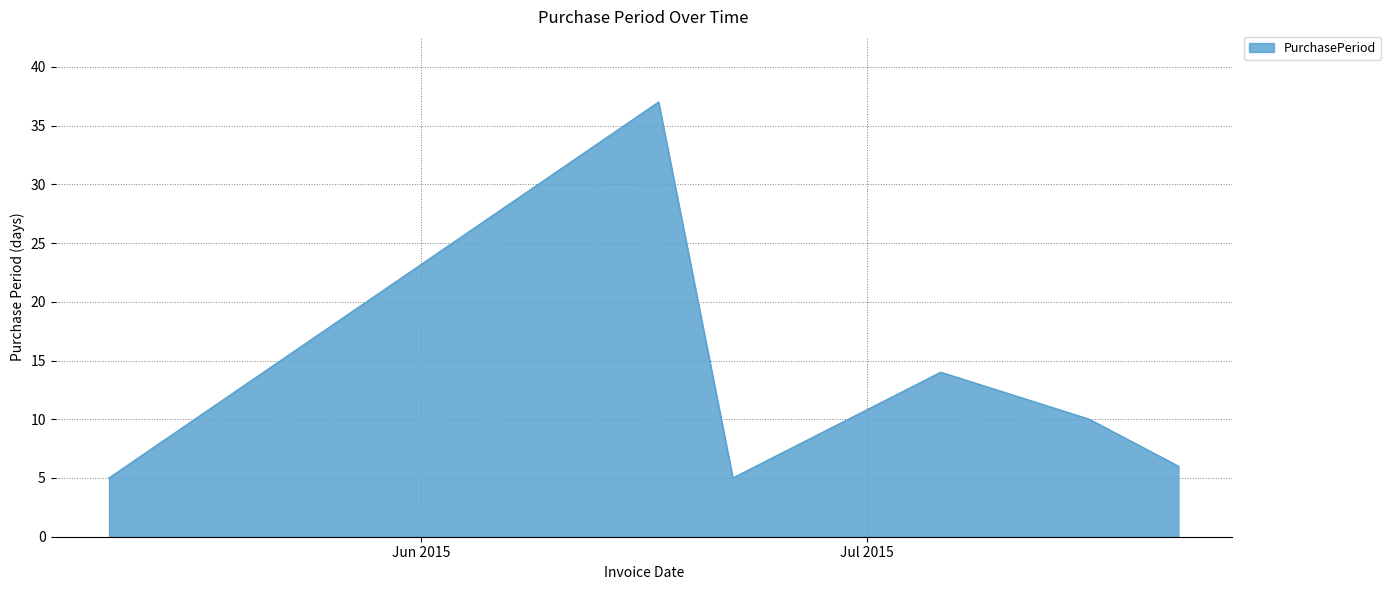

Reading left to right, list all the values displayed in this chart.

5	37	5	14	10	6